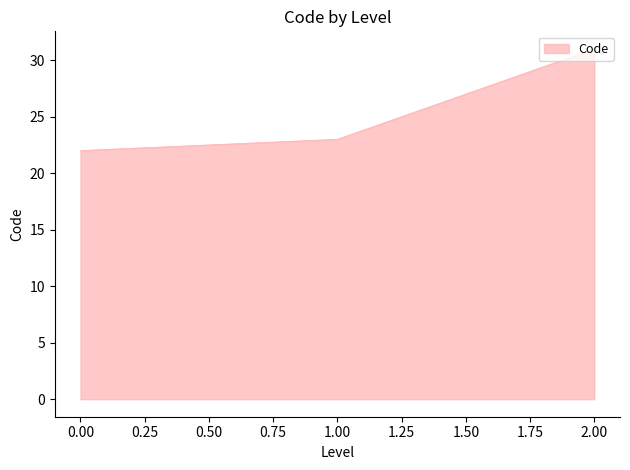

Which category has the highest value across all series?

2.00